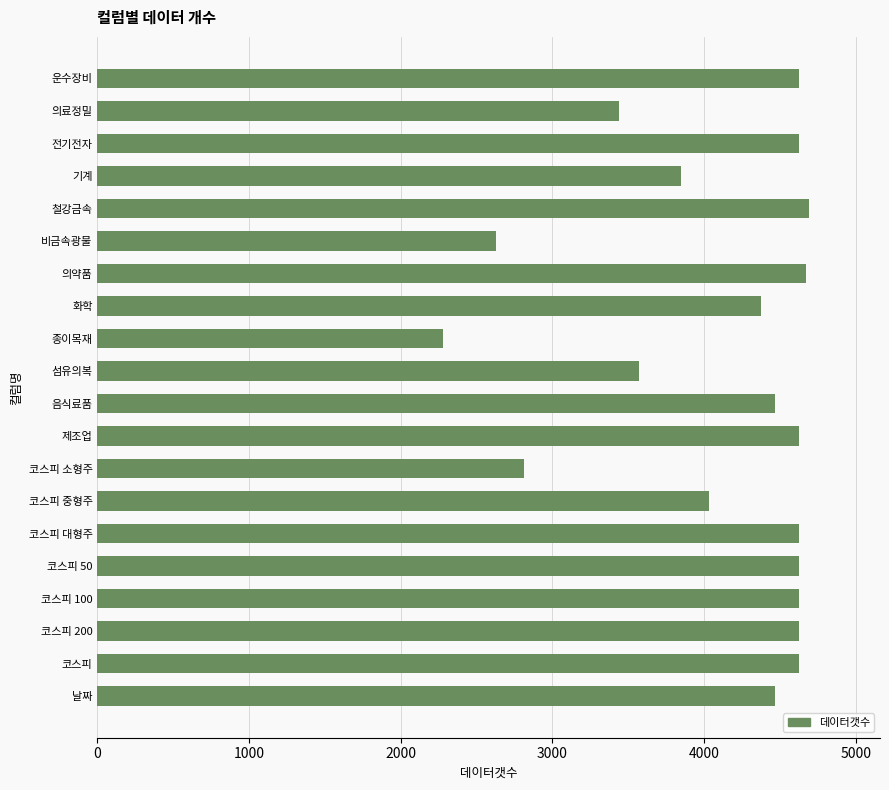

Which has a higher value, 코스피 소형주 or 의료정밀?

의료정밀